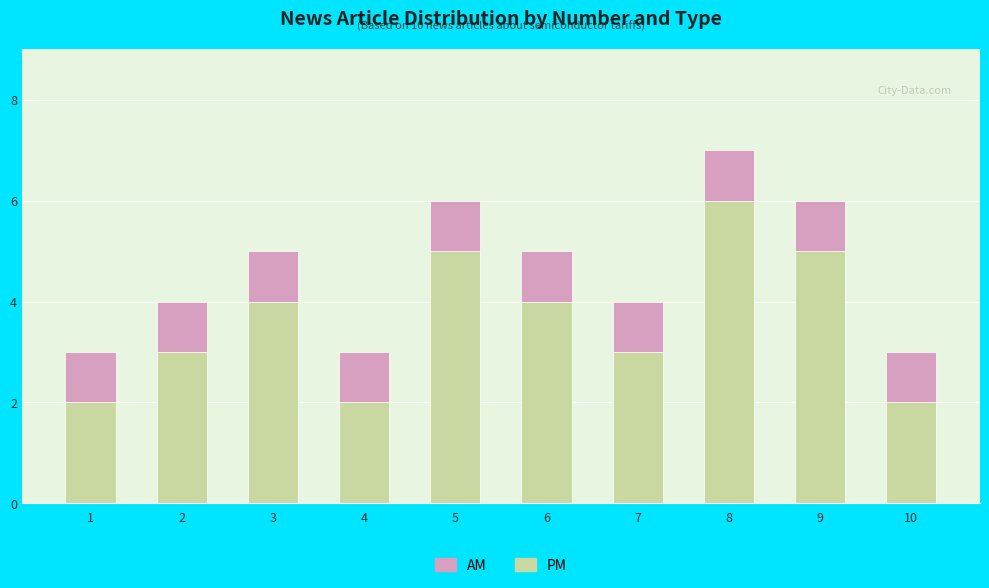

What are all the series names shown in the legend?

AM, PM